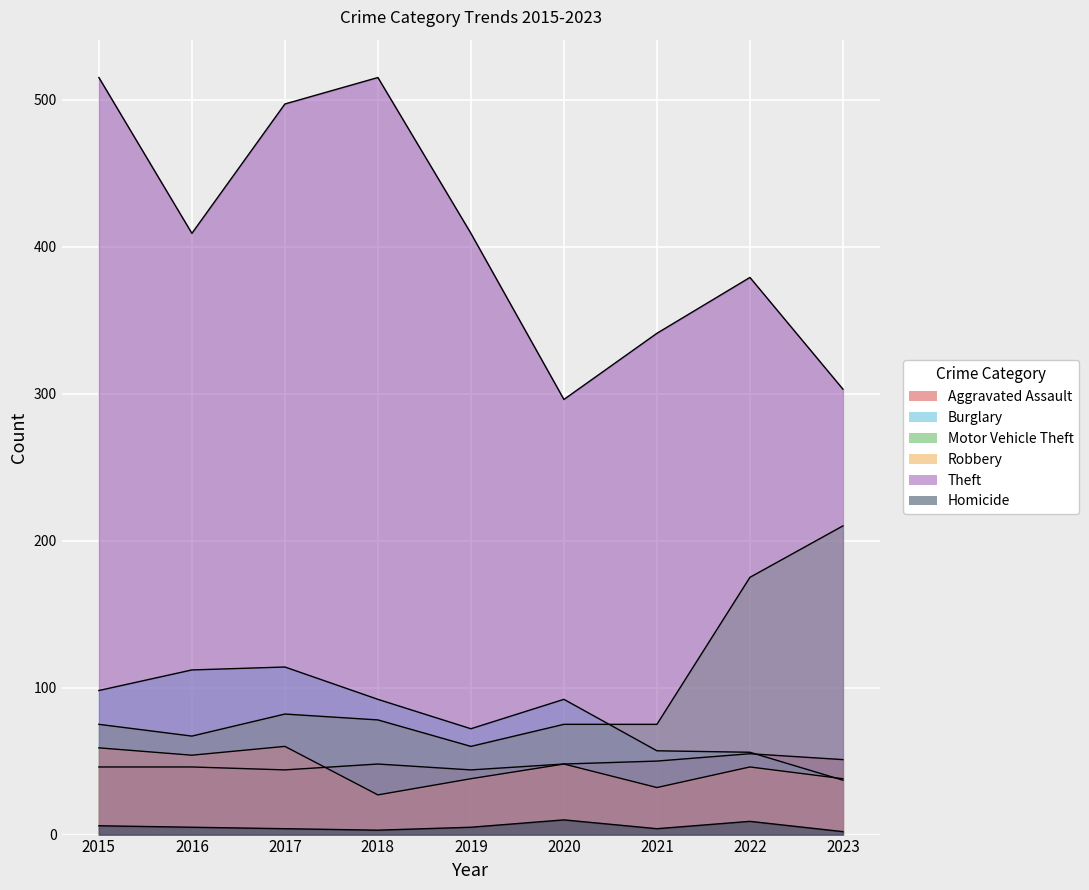

What is the difference between the Burglary values at 2018 and 2021?

35